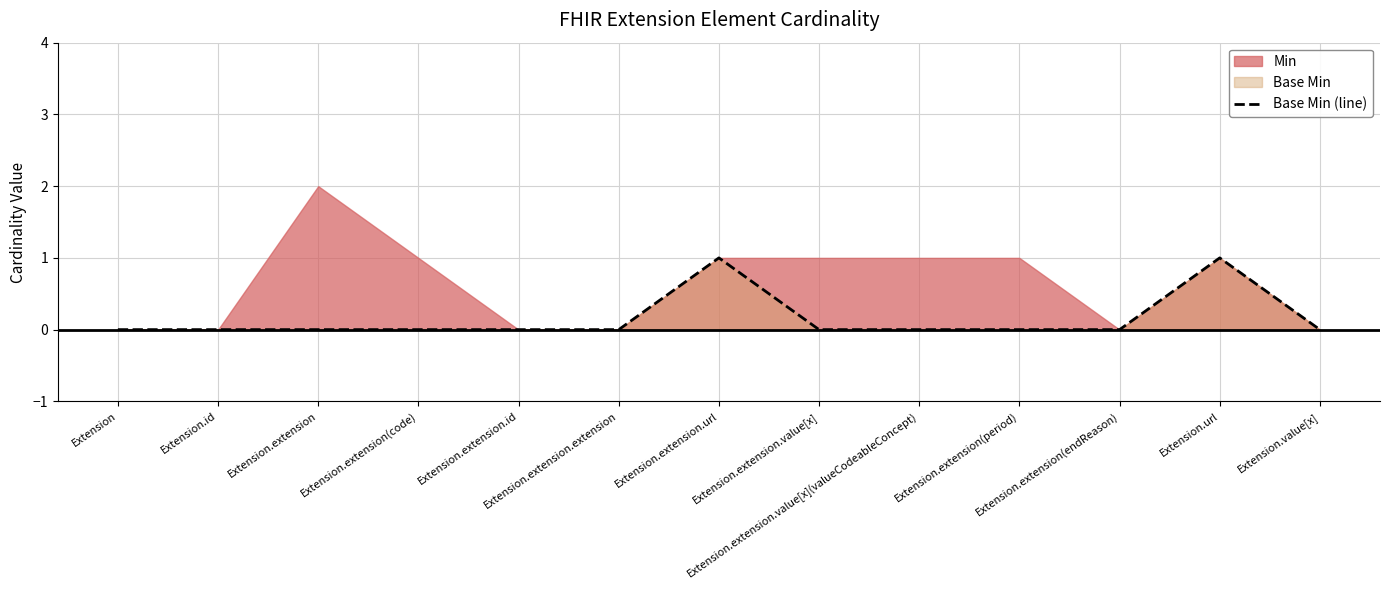

What is the label of the 4th point from the left?

Extension.extension(code)